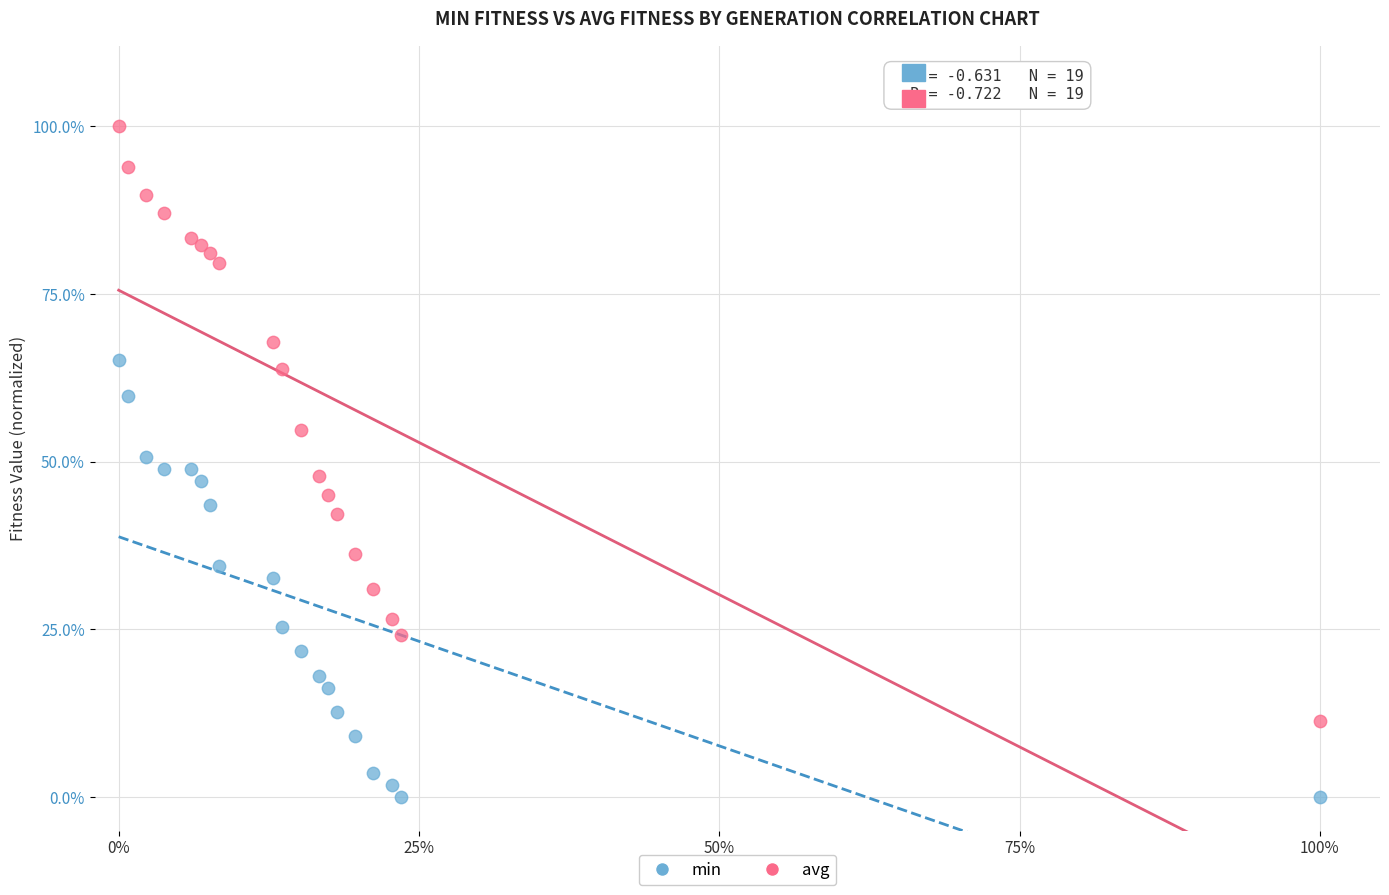

What are all the series names shown in the legend?

min, avg